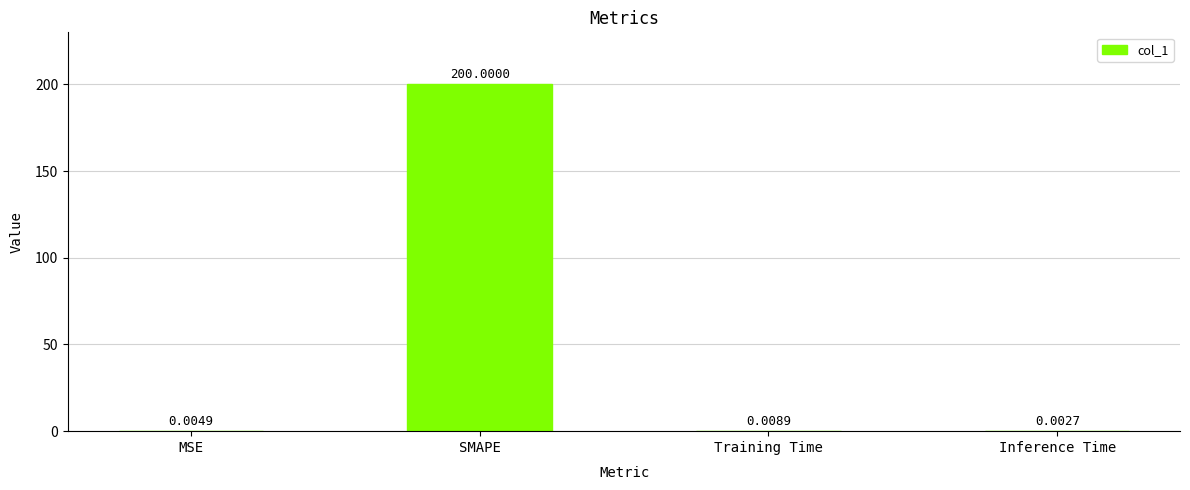

Which has a higher value, Inference Time or SMAPE?

SMAPE